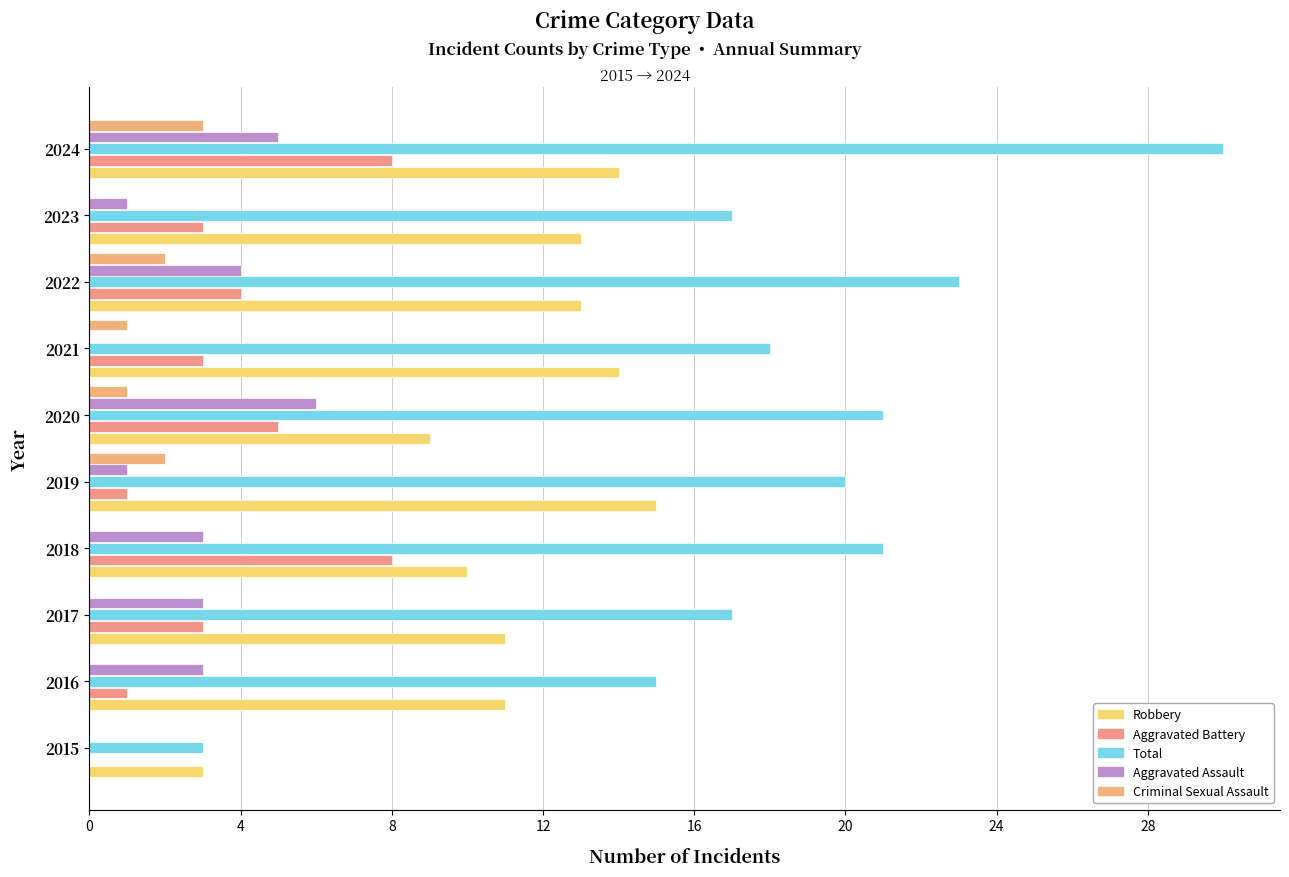

How many categories are shown in the chart?

10